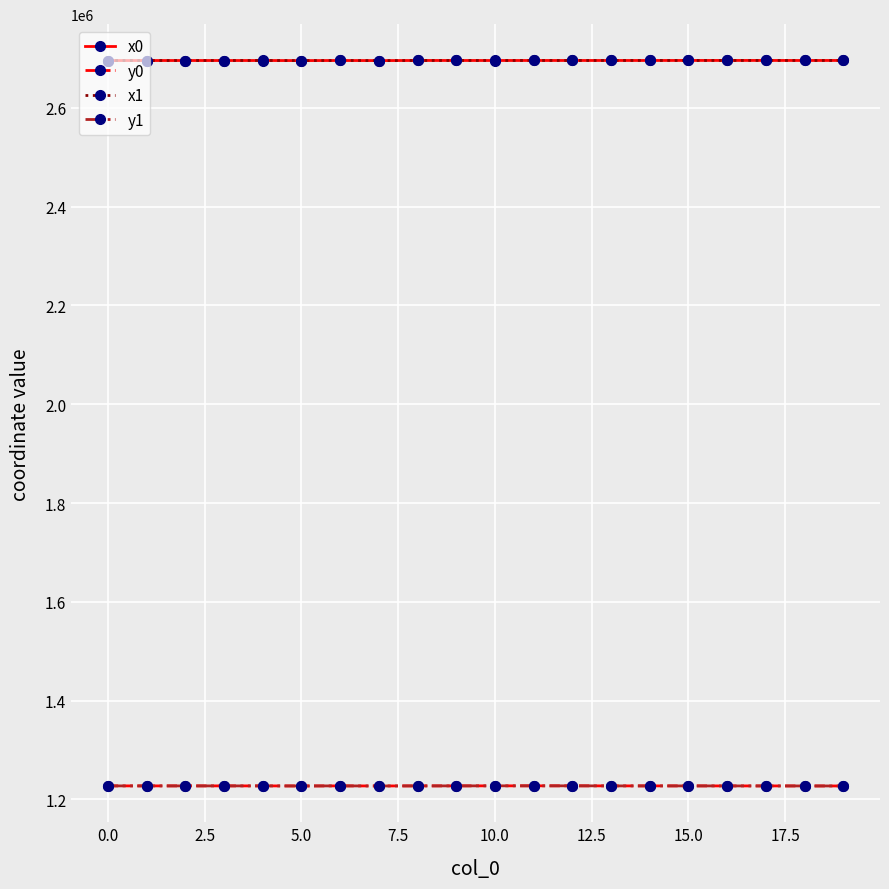

What is the sum of all x1 values?

53919513.4